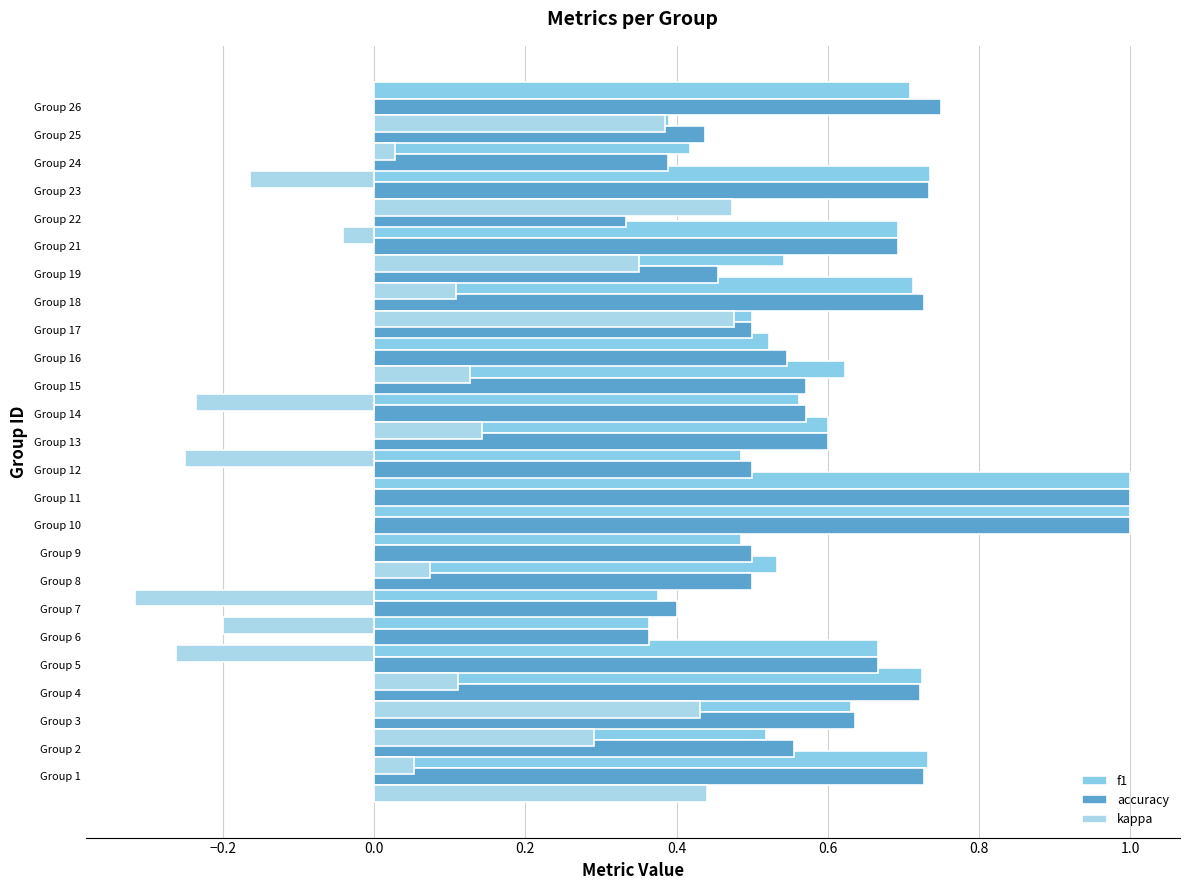

Reading left to right, extract all data points from this chart.

f1: 0.7	0.5	0.6	0.7	0.7	0.4	0.4	0.5	0.5	1.0	1.0	0.5	0.6	0.6	0.6	0.5	0.5	0.7	0.5	0.7	0.4	0.7	0.4	0.4	0.7
accuracy: 0.7	0.6	0.6	0.7	0.7	0.4	0.4	0.5	0.5	1.0	1.0	0.5	0.6	0.6	0.6	0.5	0.5	0.7	0.5	0.7	0.3	0.7	0.4	0.4	0.8
kappa: 0.4	0.1	0.3	0.4	0.1	-0.3	-0.2	-0.3	0.1	0.0	0.0	0.0	-0.2	0.1	-0.2	0.1	0.0	0.5	0.1	0.4	-0.0	0.5	-0.2	0.0	0.4